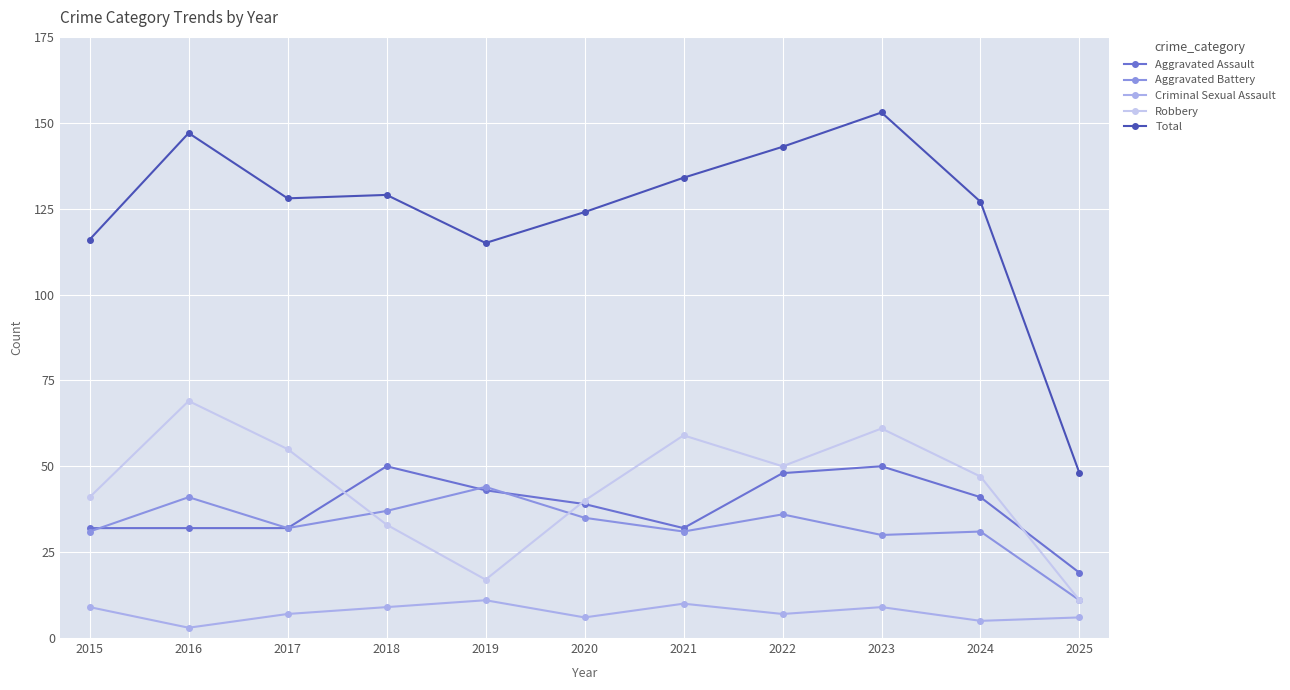

What is the highest value of the Aggravated Battery series?

44